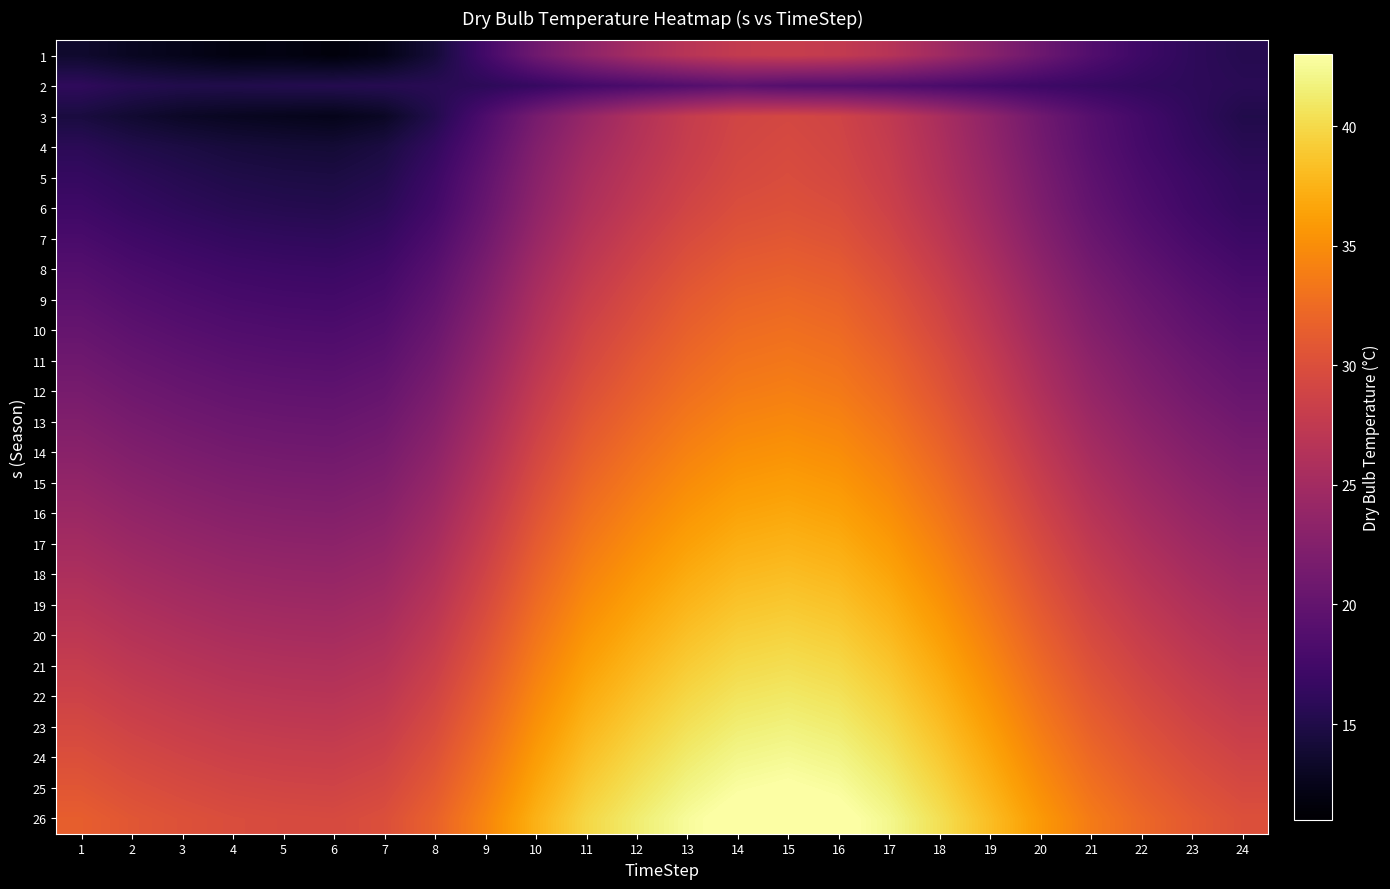

Reading right to left, transcribe all the data shown in this chart.

1: 24=15.4	23=16.0	22=17.1	21=18.7	20=20.7	19=22.8	18=24.8	17=26.6	16=27.6	15=28.0	14=27.7	13=26.7	12=25.2	11=23.3	10=20.9	9=17.5	8=14.2	7=12.3	6=11.7	5=12.0	4=12.0	3=12.5	2=12.9	1=13.6
2: 24=15.7	23=16.0	22=16.3	21=16.7	20=17.1	19=17.6	18=18.1	17=18.5	16=18.8	15=18.9	14=19.4	13=18.7	12=18.1	11=17.5	10=16.6	9=15.9	8=15.6	7=15.4	6=15.3	5=15.2	4=15.1	3=15.1	2=15.4	1=16.1
3: 24=15.1	23=16.2	22=17.5	21=19.0	20=21.0	19=23.4	18=25.6	17=27.5	16=28.8	15=29.2	14=28.9	13=27.8	12=26.1	11=24.0	10=21.5	9=18.3	8=15.2	7=13.1	6=12.5	5=12.7	4=12.9	3=13.2	2=13.8	1=14.5
4: 24=15.6	23=16.5	22=17.7	21=19.2	20=21.3	19=23.7	18=25.9	17=27.8	16=29.0	15=29.5	14=29.1	13=28.0	12=26.5	11=24.8	10=22.3	9=19.1	8=16.3	7=14.6	6=14.0	5=14.1	4=14.3	3=14.7	2=15.1	1=15.8
5: 24=16.1	23=17.0	22=18.1	21=19.6	20=21.7	19=24.1	18=26.2	17=28.1	16=29.3	15=29.8	14=29.4	13=28.4	12=27.0	11=25.4	10=22.9	9=19.8	8=17.0	7=15.2	6=14.7	5=14.8	4=15.0	3=15.4	2=15.9	1=16.5
6: 24=16.4	23=17.3	22=18.5	21=20.0	20=22.1	19=24.5	18=26.7	17=28.5	16=29.8	15=30.2	14=29.9	13=28.9	12=27.5	11=25.9	10=23.4	9=20.3	8=17.5	7=15.8	6=15.3	5=15.4	4=15.6	3=16.0	2=16.5	1=17.2
7: 24=17.0	23=17.9	22=19.1	21=20.6	20=22.7	19=25.1	18=27.3	17=29.1	16=30.4	15=30.8	14=30.5	13=29.6	12=28.2	11=26.6	10=24.1	9=21.0	8=18.3	7=16.6	6=16.1	5=16.2	4=16.4	3=16.8	2=17.3	1=18.0
8: 24=17.7	23=18.6	22=19.8	21=21.3	20=23.4	19=25.8	18=28.0	17=29.8	16=31.1	15=31.5	14=31.2	13=30.3	12=28.9	11=27.3	10=24.9	9=21.8	8=19.1	7=17.4	6=16.9	5=17.0	4=17.2	3=17.6	2=18.1	1=18.8
9: 24=18.4	23=19.3	22=20.5	21=22.0	20=24.1	19=26.5	18=28.7	17=30.5	16=31.8	15=32.2	14=31.9	13=31.0	12=29.6	11=28.0	10=25.6	9=22.5	8=19.8	7=18.1	6=17.6	5=17.7	4=17.9	3=18.3	2=18.8	1=19.5
10: 24=19.0	23=19.9	22=21.1	21=22.6	20=24.7	19=27.1	18=29.3	17=31.1	16=32.4	15=32.8	14=32.5	13=31.6	12=30.2	11=28.7	10=26.2	9=23.2	8=20.5	7=18.8	6=18.3	5=18.4	4=18.6	3=19.0	2=19.5	1=20.2
11: 24=19.7	23=20.6	22=21.8	21=23.3	20=25.4	19=27.8	18=30.0	17=31.8	16=33.0	15=33.4	14=33.1	13=32.2	12=30.9	11=29.3	10=26.9	9=23.9	8=21.2	7=19.5	6=19.0	5=19.1	4=19.3	3=19.7	2=20.2	1=20.9
12: 24=20.3	23=21.2	22=22.4	21=23.9	20=26.0	19=28.4	18=30.6	17=32.4	16=33.6	15=34.0	14=33.7	13=32.8	12=31.5	11=30.0	10=27.6	9=24.6	8=21.9	7=20.2	6=19.7	5=19.8	4=20.0	3=20.4	2=20.9	1=21.6
13: 24=21.0	23=21.9	22=23.1	21=24.6	20=26.7	19=29.1	18=31.3	17=33.1	16=34.3	15=34.7	14=34.4	13=33.5	12=32.2	11=30.7	10=28.3	9=25.3	8=22.6	7=20.9	6=20.4	5=20.5	4=20.7	3=21.1	2=21.6	1=22.3
14: 24=21.7	23=22.6	22=23.8	21=25.3	20=27.4	19=29.8	18=32.0	17=33.8	16=35.0	15=35.4	14=35.1	13=34.2	12=32.9	11=31.4	10=29.0	9=26.0	8=23.3	7=21.6	6=21.1	5=21.2	4=21.4	3=21.8	2=22.3	1=23.0
15: 24=22.4	23=23.3	22=24.5	21=26.0	20=28.1	19=30.5	18=32.7	17=34.5	16=35.7	15=36.1	14=35.8	13=34.9	12=33.6	11=32.1	10=29.7	9=26.7	8=24.0	7=22.3	6=21.8	5=21.9	4=22.1	3=22.5	2=23.0	1=23.7
16: 24=23.1	23=24.0	22=25.2	21=26.7	20=28.8	19=31.2	18=33.4	17=35.2	16=36.4	15=36.8	14=36.5	13=35.6	12=34.3	11=32.8	10=30.4	9=27.4	8=24.7	7=23.0	6=22.5	5=22.6	4=22.8	3=23.2	2=23.7	1=24.4
17: 24=23.8	23=24.7	22=25.9	21=27.4	20=29.5	19=31.9	18=34.1	17=35.9	16=37.1	15=37.5	14=37.2	13=36.3	12=35.0	11=33.5	10=31.1	9=28.1	8=25.4	7=23.7	6=23.2	5=23.3	4=23.5	3=23.9	2=24.4	1=25.1
18: 24=24.5	23=25.4	22=26.6	21=28.1	20=30.2	19=32.6	18=34.8	17=36.6	16=37.8	15=38.2	14=37.9	13=37.0	12=35.7	11=34.2	10=31.8	9=28.8	8=26.1	7=24.4	6=23.9	5=24.0	4=24.2	3=24.6	2=25.1	1=25.8
19: 24=25.2	23=26.1	22=27.3	21=28.8	20=30.9	19=33.3	18=35.5	17=37.3	16=38.5	15=38.9	14=38.6	13=37.7	12=36.4	11=34.9	10=32.5	9=29.5	8=26.8	7=25.1	6=24.6	5=24.7	4=24.9	3=25.3	2=25.8	1=26.5
20: 24=25.9	23=26.8	22=28.0	21=29.5	20=31.6	19=34.0	18=36.2	17=38.0	16=39.2	15=39.6	14=39.3	13=38.4	12=37.1	11=35.6	10=33.2	9=30.2	8=27.5	7=25.8	6=25.3	5=25.4	4=25.6	3=26.0	2=26.5	1=27.2
21: 24=26.6	23=27.5	22=28.7	21=30.2	20=32.3	19=34.7	18=36.9	17=38.7	16=39.9	15=40.3	14=40.0	13=39.1	12=37.8	11=36.3	10=33.9	9=30.9	8=28.2	7=26.5	6=26.0	5=26.1	4=26.3	3=26.7	2=27.2	1=27.9
22: 24=27.3	23=28.2	22=29.4	21=30.9	20=33.0	19=35.4	18=37.6	17=39.4	16=40.6	15=41.0	14=40.7	13=39.8	12=38.5	11=37.0	10=34.6	9=31.6	8=28.9	7=27.2	6=26.7	5=26.8	4=27.0	3=27.4	2=27.9	1=28.6
23: 24=28.0	23=28.9	22=30.1	21=31.6	20=33.7	19=36.1	18=38.3	17=40.1	16=41.3	15=41.7	14=41.4	13=40.5	12=39.2	11=37.7	10=35.3	9=32.3	8=29.6	7=27.9	6=27.4	5=27.5	4=27.7	3=28.1	2=28.6	1=29.3
24: 24=28.7	23=29.6	22=30.8	21=32.3	20=34.4	19=36.8	18=39.0	17=40.8	16=42.0	15=42.4	14=42.1	13=41.2	12=39.9	11=38.4	10=36.0	9=33.0	8=30.3	7=28.6	6=28.1	5=28.2	4=28.4	3=28.8	2=29.3	1=30.0
25: 24=29.4	23=30.3	22=31.5	21=33.0	20=35.1	19=37.5	18=39.7	17=41.5	16=42.7	15=43.1	14=42.8	13=41.9	12=40.6	11=39.1	10=36.7	9=33.7	8=31.0	7=29.3	6=28.8	5=28.9	4=29.1	3=29.5	2=30.0	1=30.7
26: 24=30.1	23=31.0	22=32.2	21=33.7	20=35.8	19=38.2	18=40.4	17=42.2	16=43.4	15=43.8	14=43.5	13=42.6	12=41.3	11=39.8	10=37.4	9=34.4	8=31.7	7=30.0	6=29.5	5=29.6	4=29.8	3=30.2	2=30.7	1=31.4